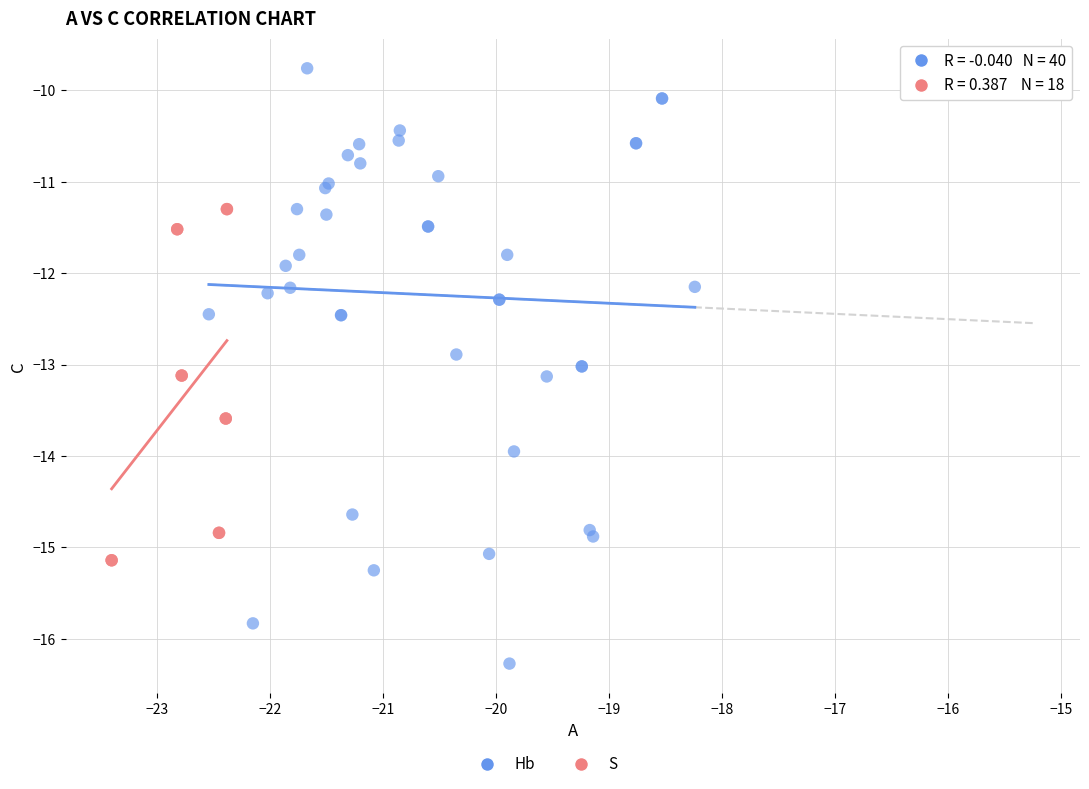

Which series has the largest Y range (max minus min)?

Hb